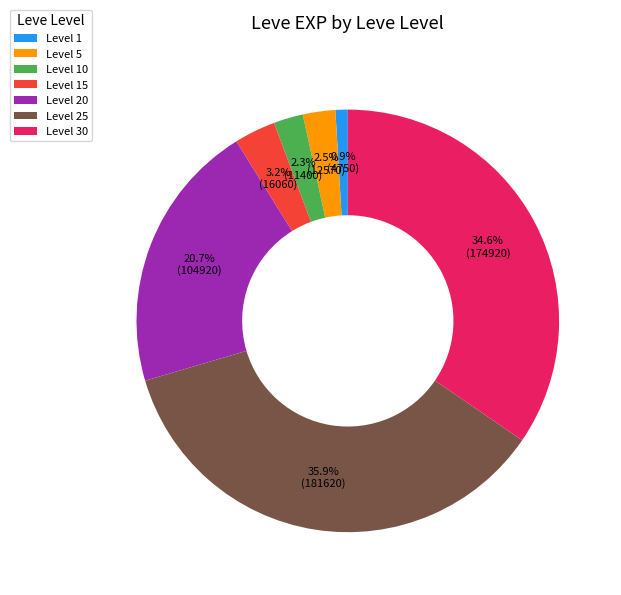

What is the ratio of the value at Level 5 to the value at Level 10?

1.1